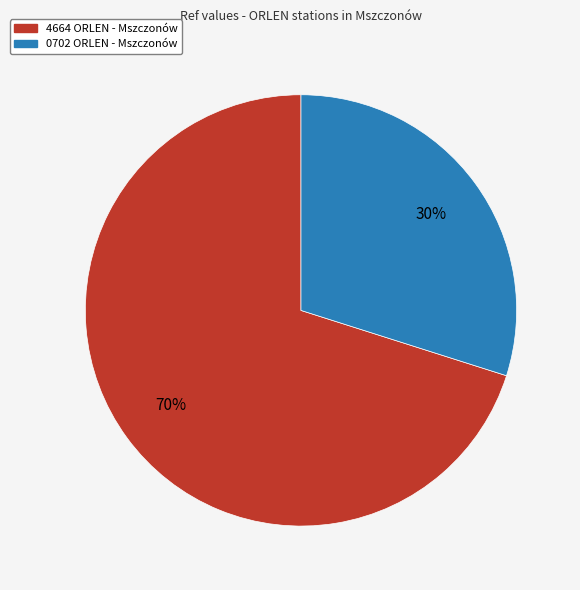

Do 0702 ORLEN - Mszczonów and 4664 ORLEN - Mszczonów together represent more than half of the pie?

Yes